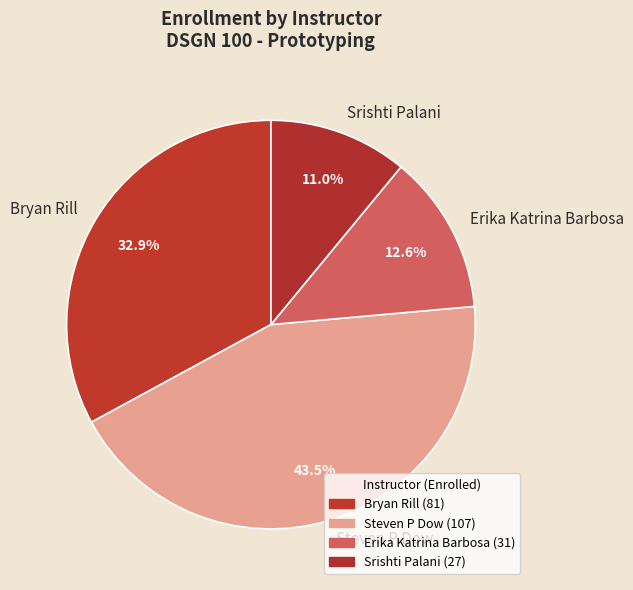

What percentage is NOT represented by Srishti Palani?

89.0%